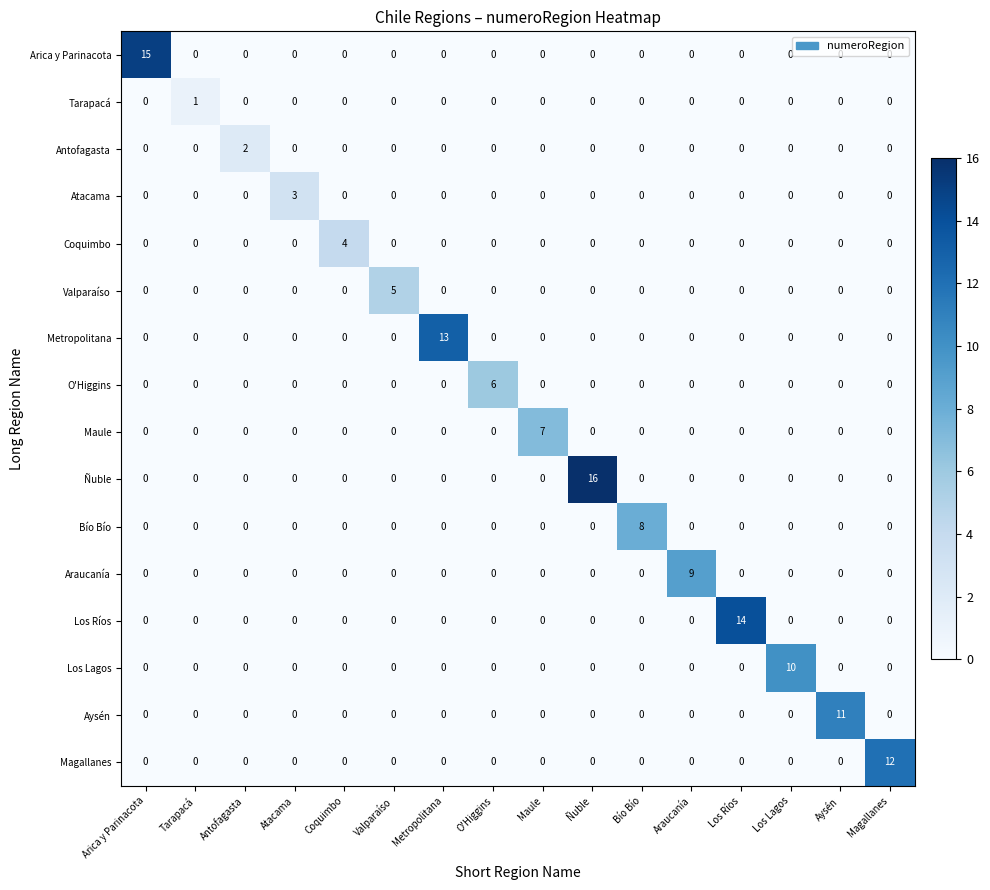

True or false: Arica y Parinacota has a value of 0 at Ñuble.

True